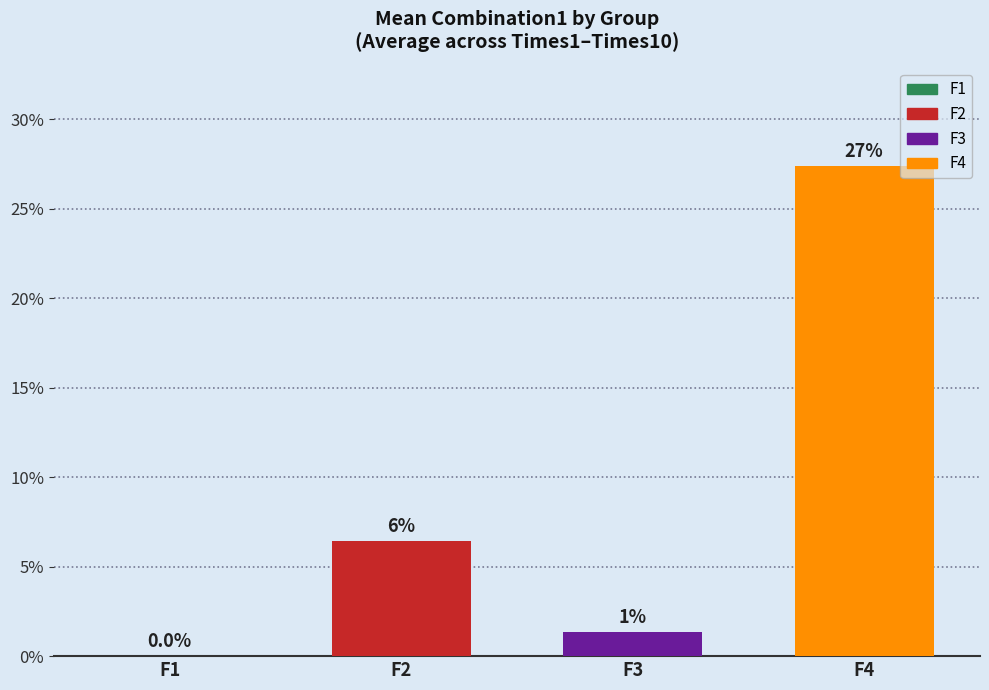

What is the sum of the values at F3 and F4?

0.3